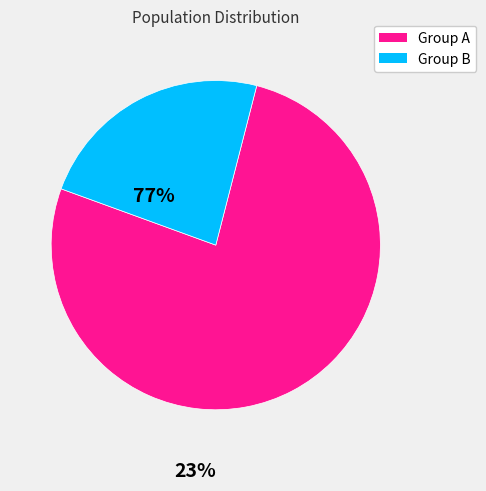

Is there any slice that represents more than half of the pie?

Yes